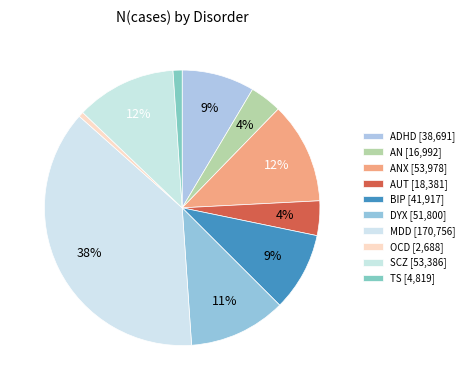

Count the number of slices in the pie.

10